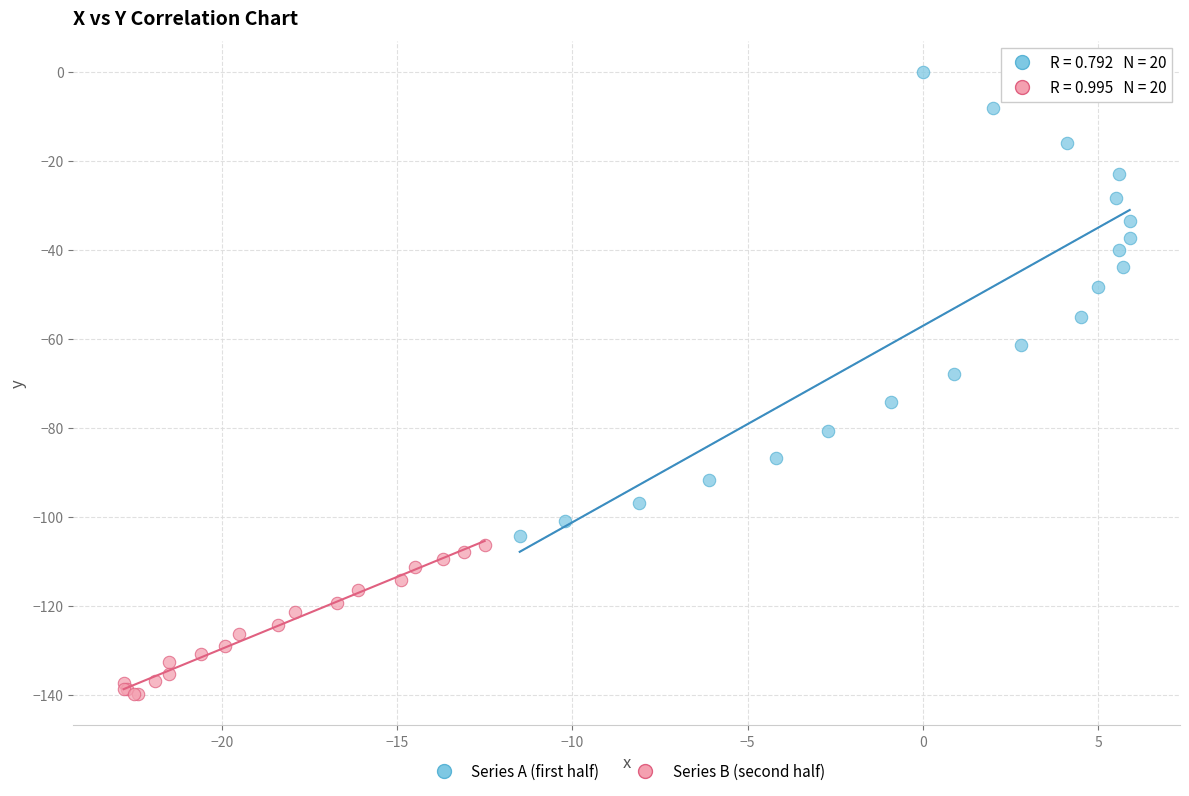

Which series reaches the minimum Y coordinate?

Series B (second half)